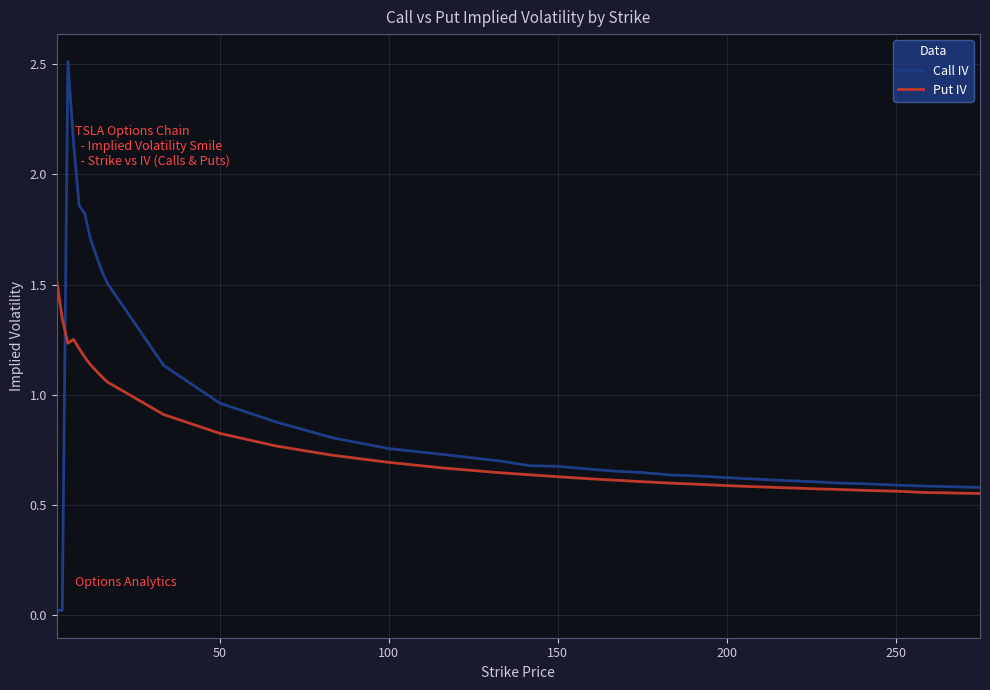

Which series has the largest total across all categories?

Call IV